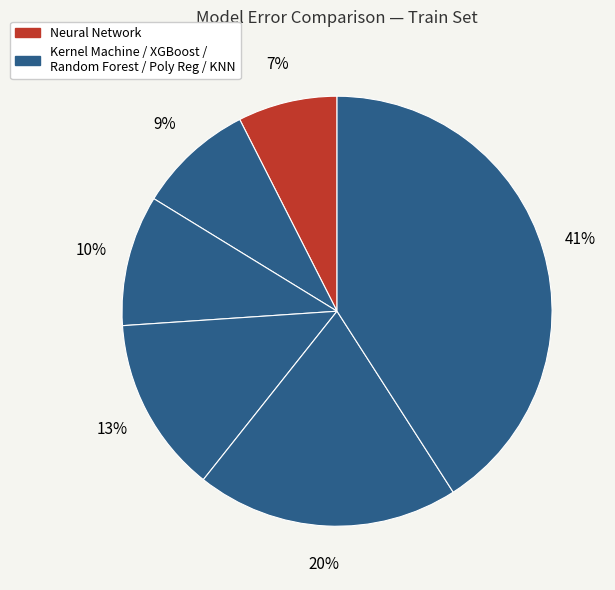

How many segments does this pie chart have?

6